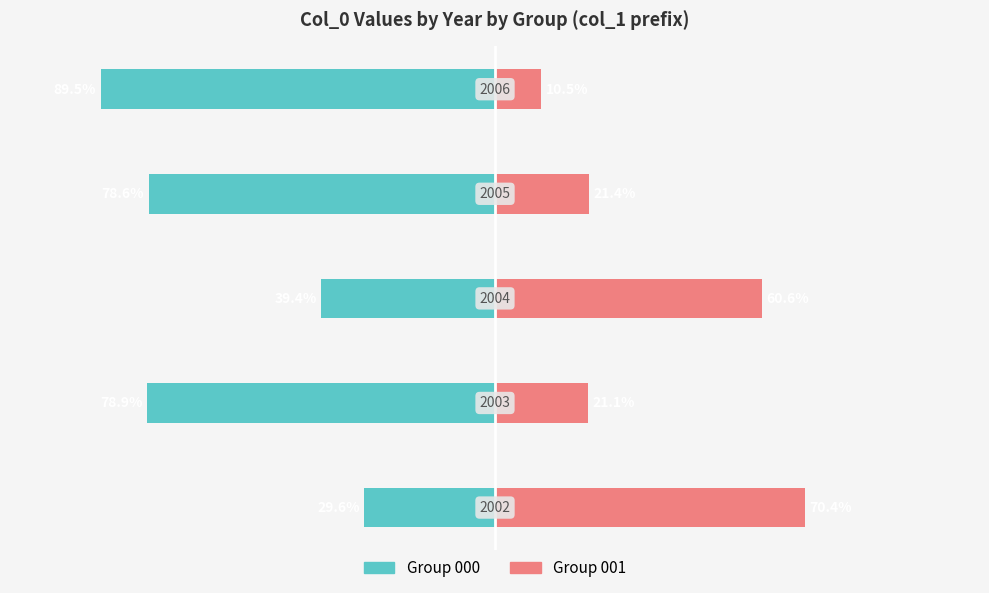

What is the minimum value shown in the chart?

10.5